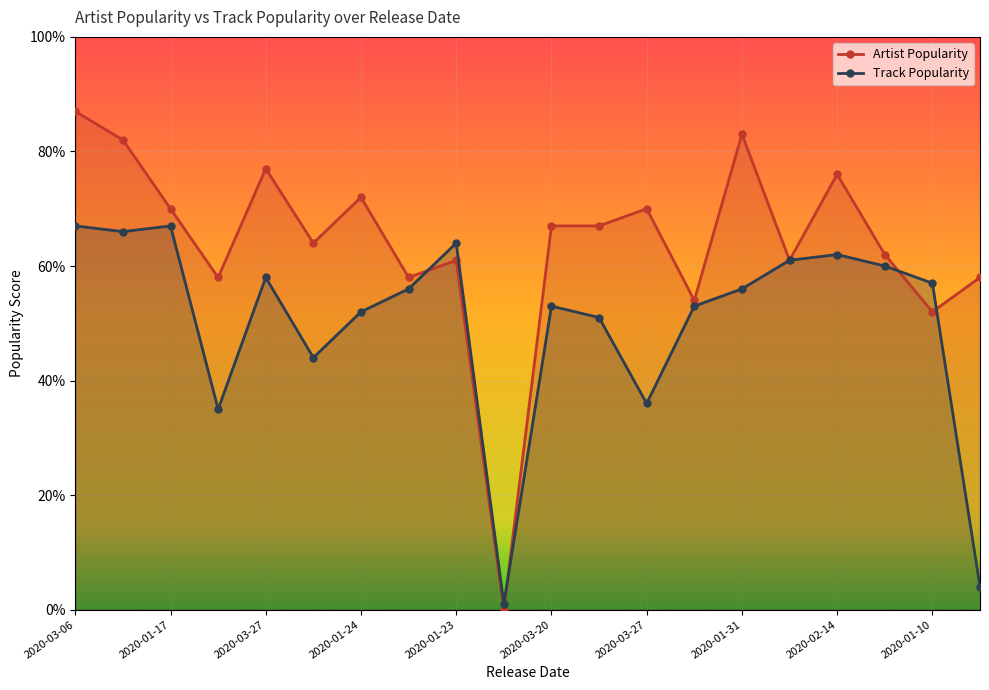

At which label is Track Popularity closest to 34?

2020-03-27